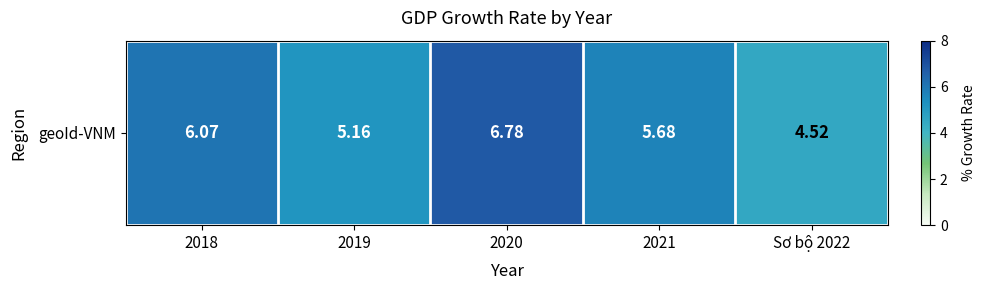

Reading left to right, extract all data points from this chart.

6.1	5.2	6.8	5.7	4.5